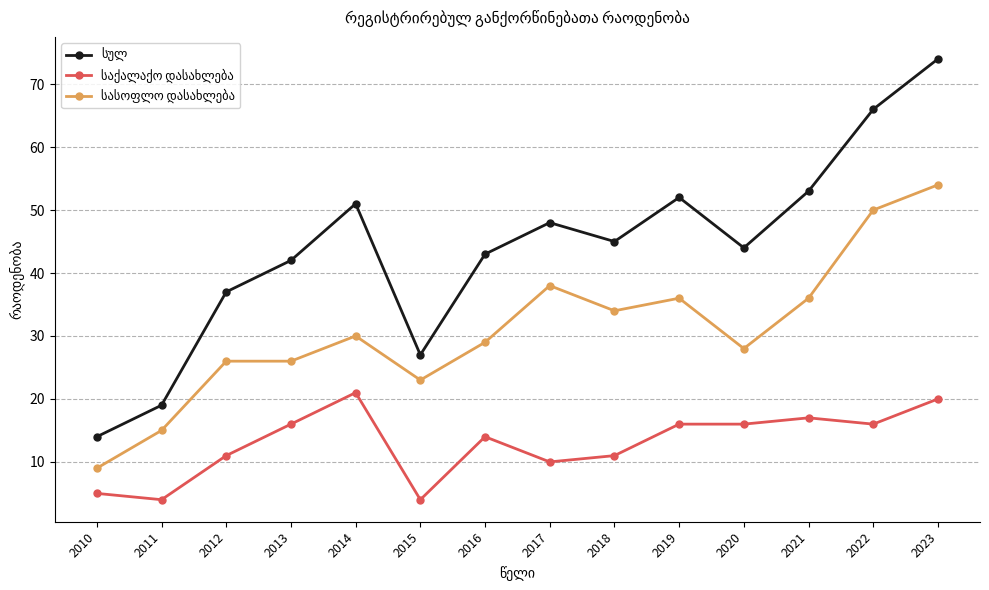

What is the spread (max minus min) of values at 2020?

28